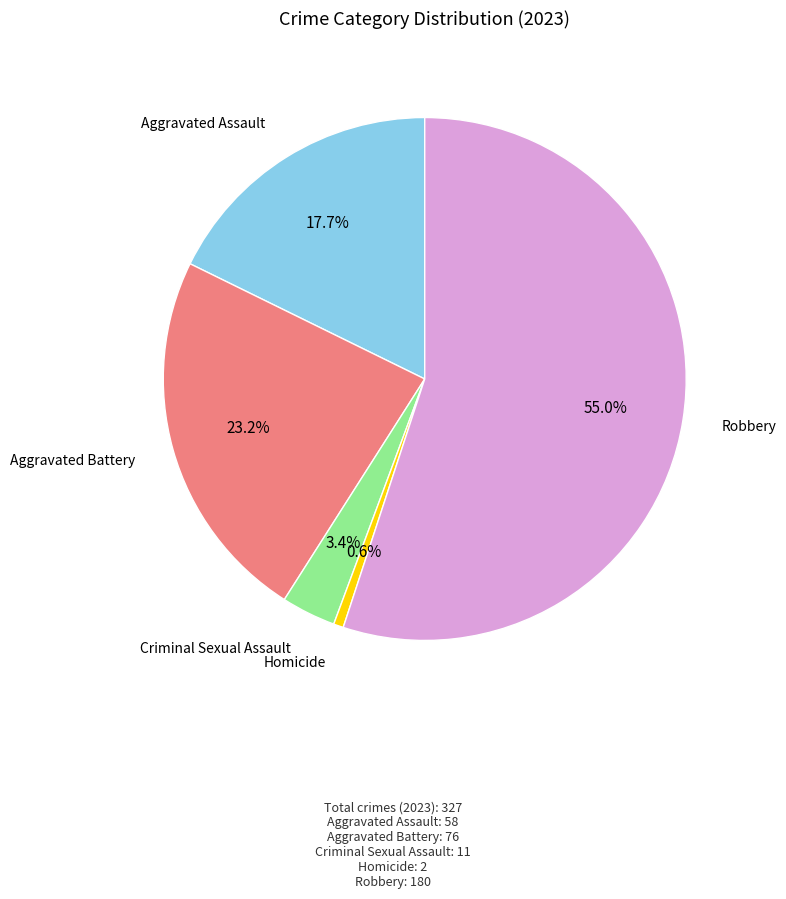

How many slices are in this pie chart?

5